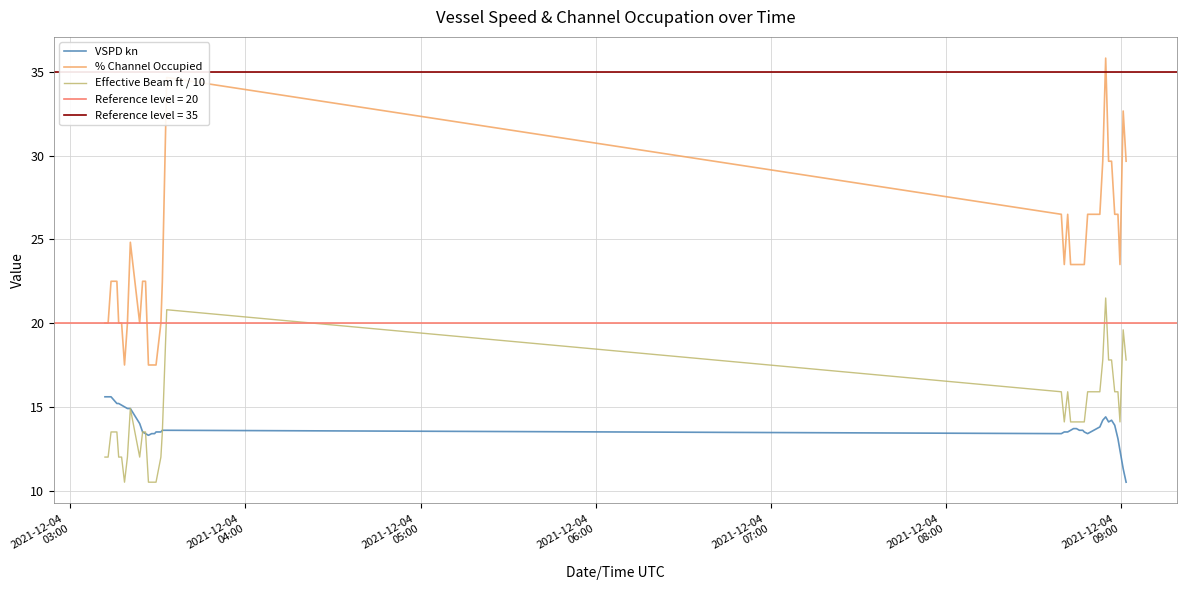

True or false: % Channel Occupied has more than 1 points higher than both neighbors.

True